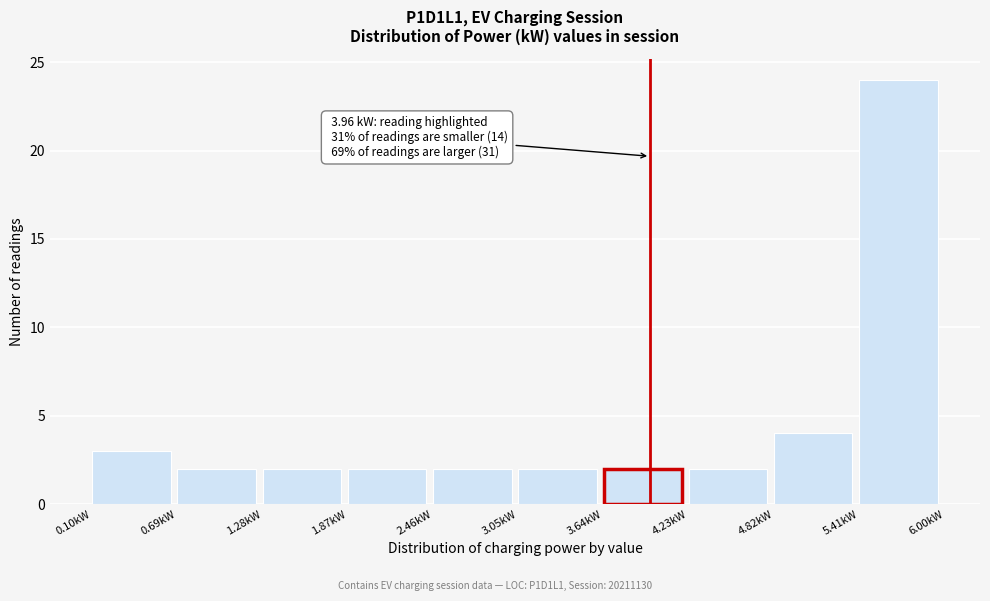

Over which range of the x-axis is the bar tallest?

5.4 to 6.0